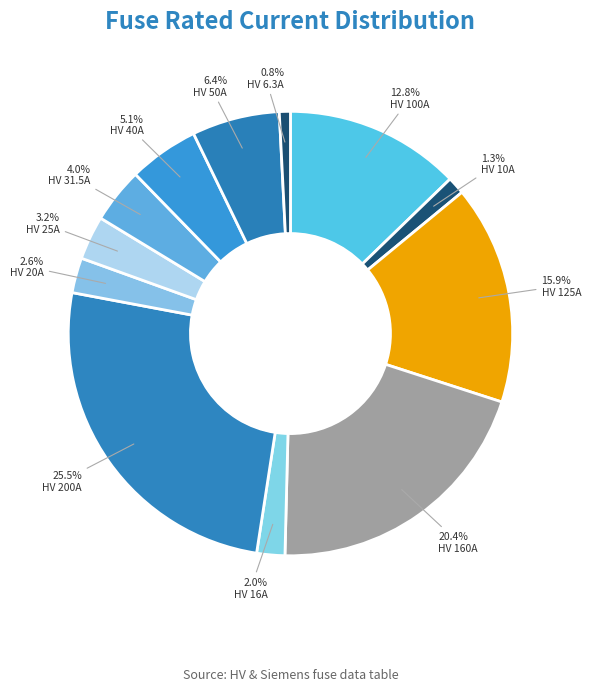

To the nearest percent, what portion does HV 200A represent?

26%